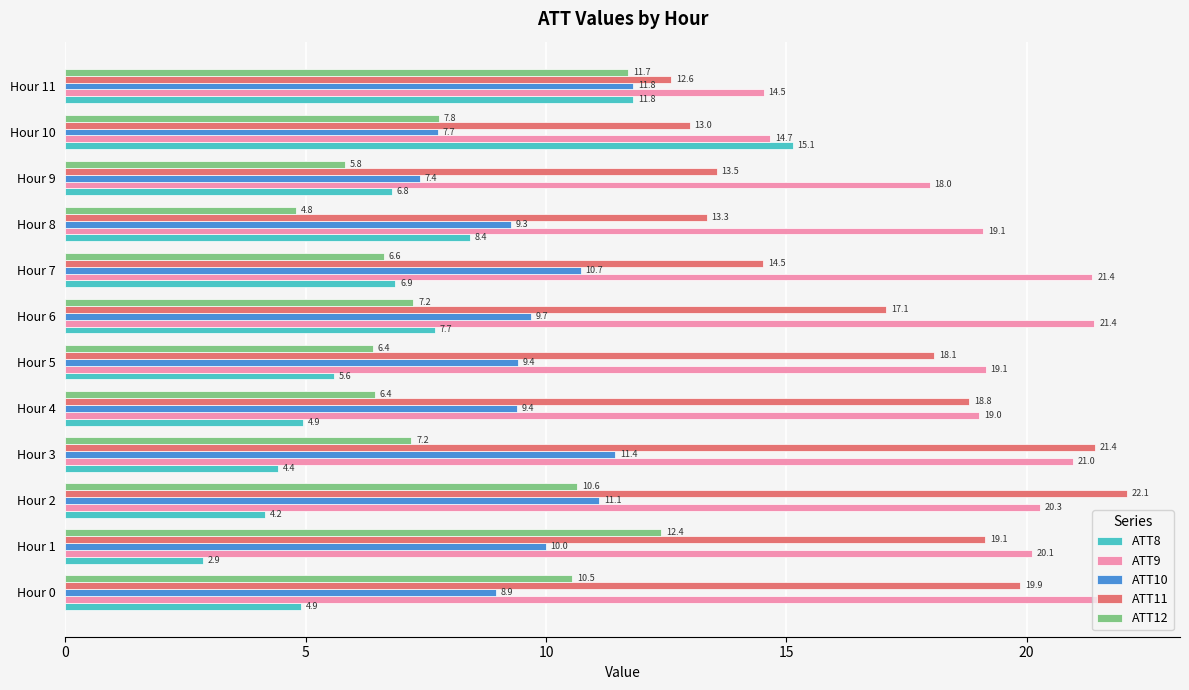

List the series in order of their peak value, lowest first.

ATT10, ATT12, ATT8, ATT9, ATT11